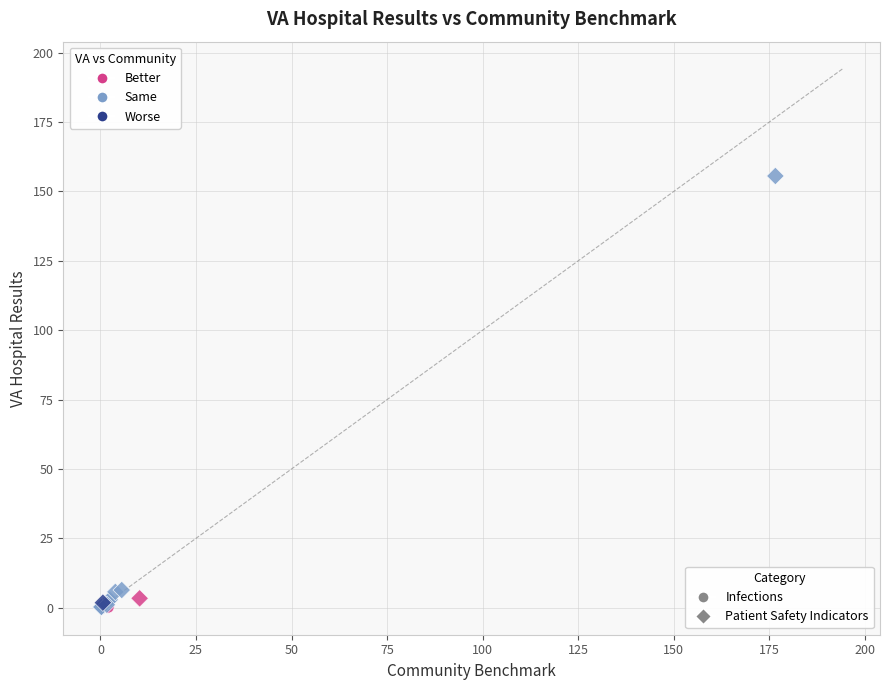

What are all the series names shown in the legend?

Infections, Patient Safety Indicators